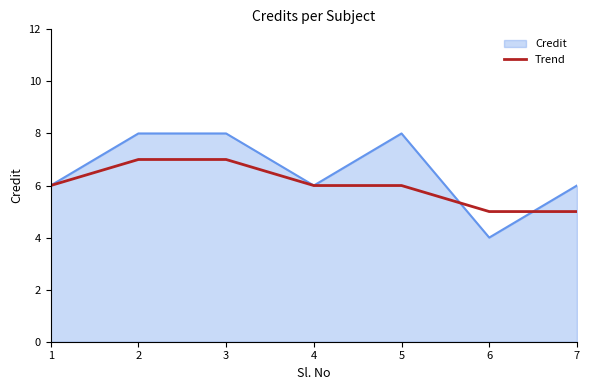

Which category has the lowest value across all series?

6